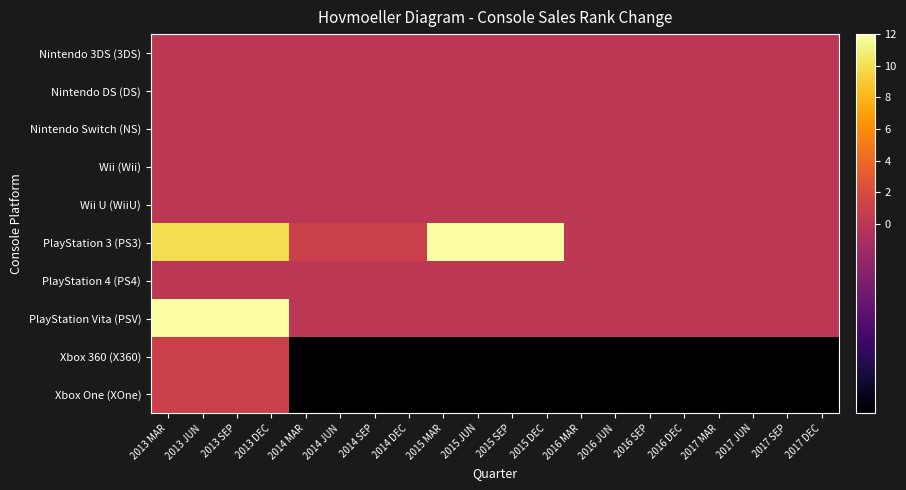

What is the maximum value shown in the chart?

12